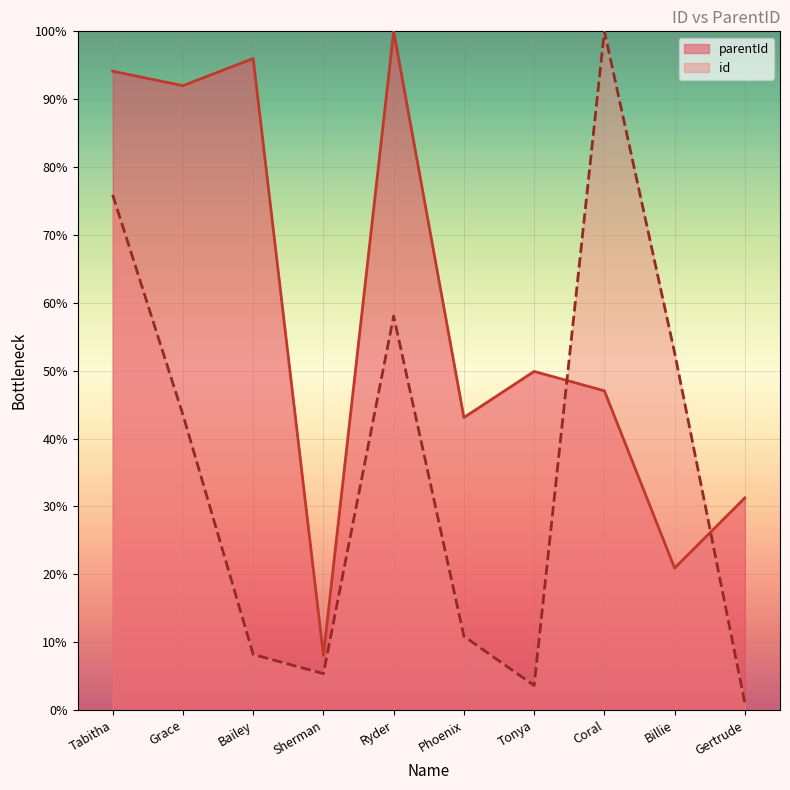

At which label does id first exceed 43?

Tabitha